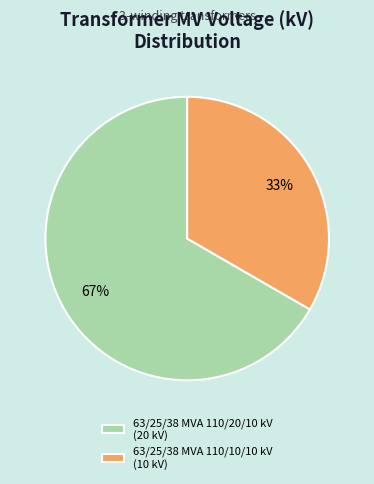

How many segments does this pie chart have?

2